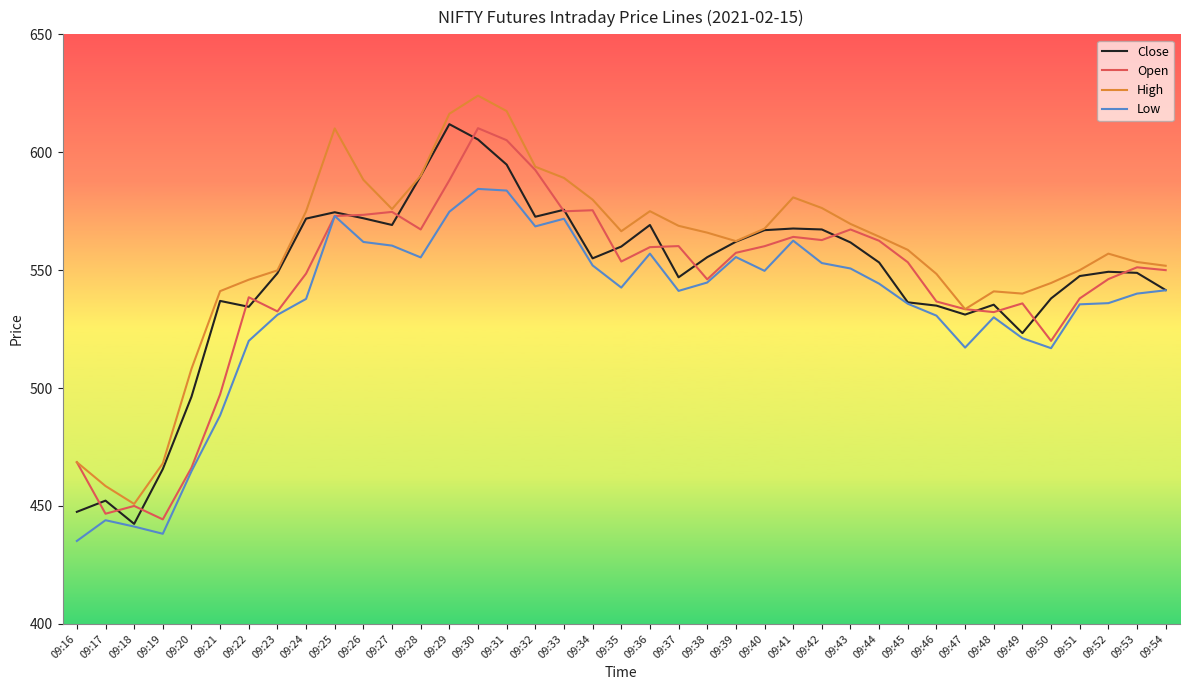

Which series changed the most between 09:22 and 09:28?

Close